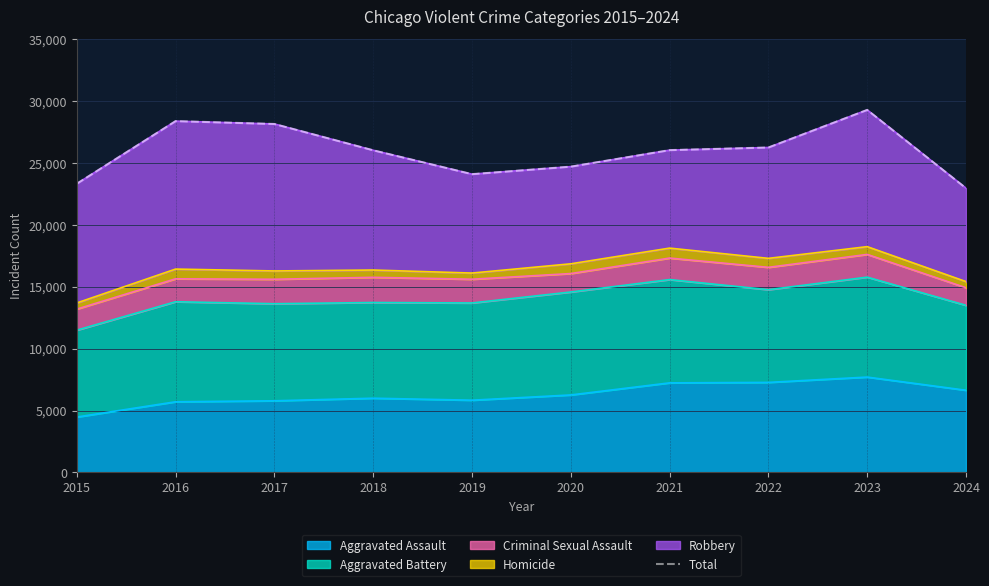

The value of Aggravated Assault at 2016 is 5713. True or false?

True